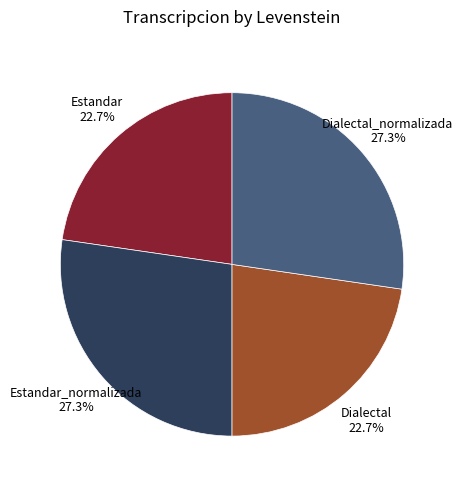

What is the total percentage of Dialectal and Dialectal_normalizada?

50.0%